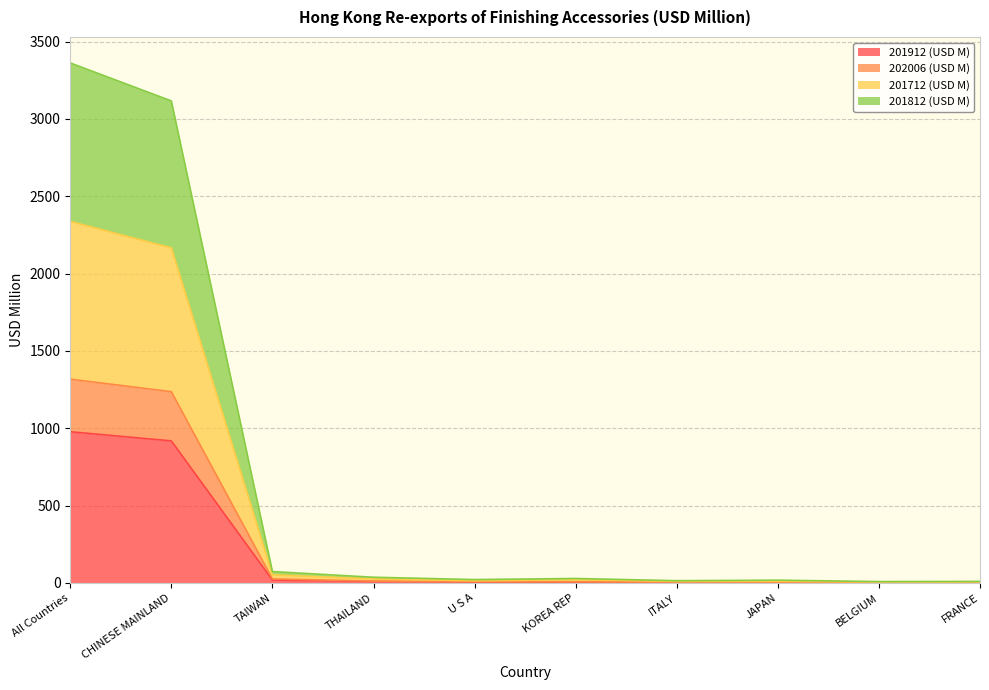

What is the maximum value shown in the chart?

3361.7